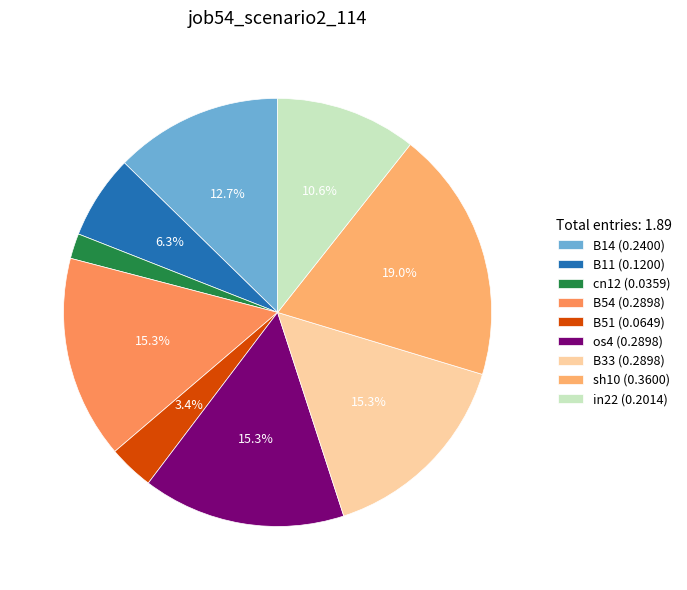

Does os4 represent more than half of the total?

No